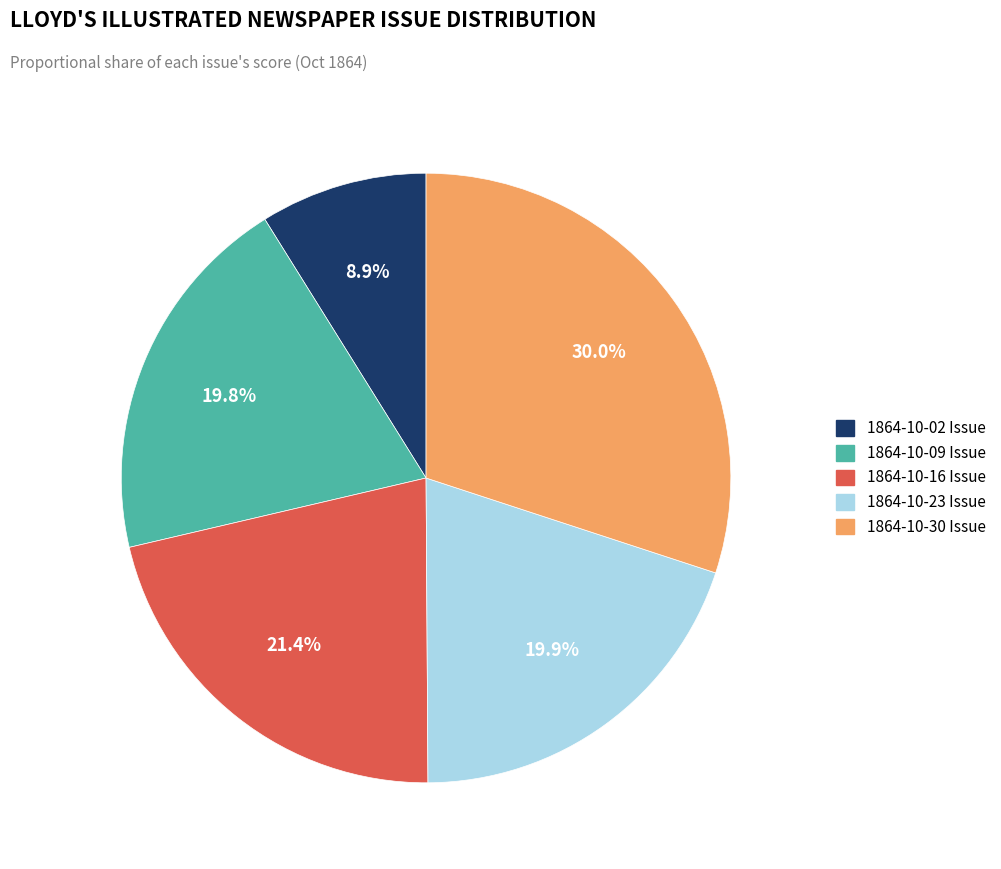

Is it true that 1864.10.16_Lloyd'sIllustratedNewspaper is 31% of the pie?

False